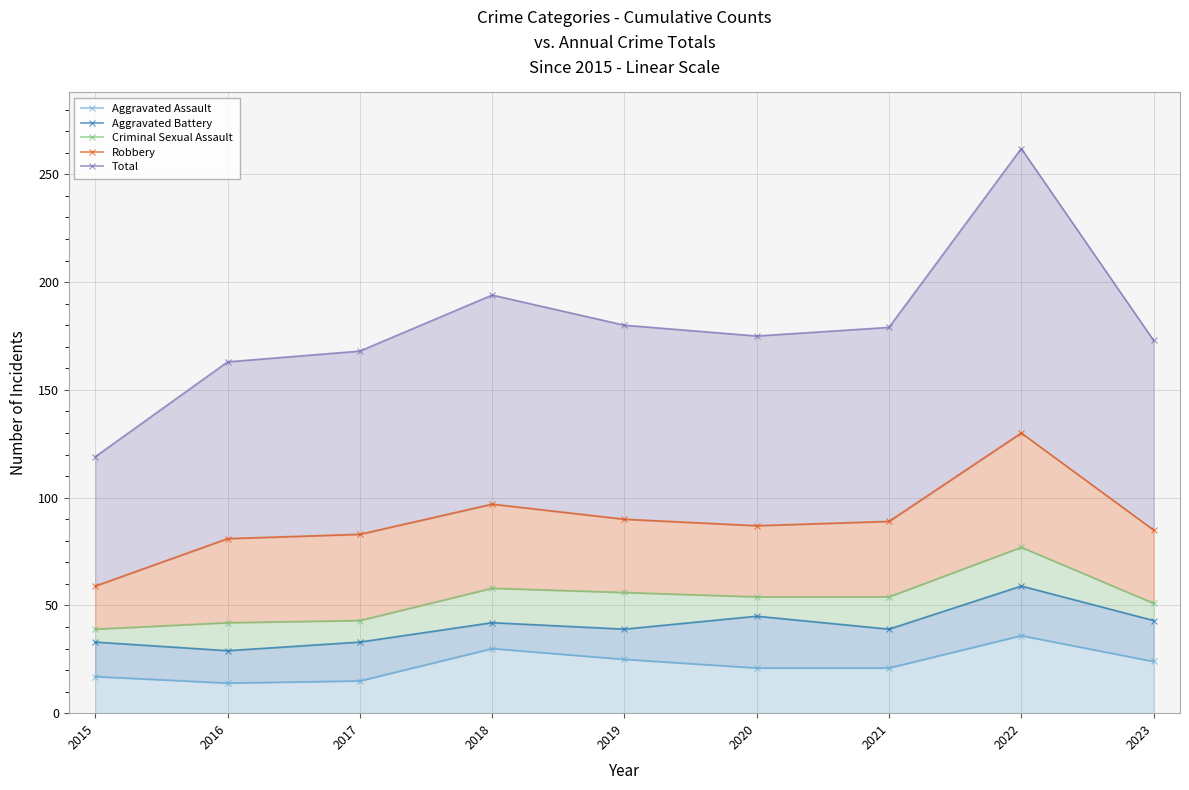

Reading right to left, transcribe all the data shown in this chart.

Aggravated Assault: 2023=24	2022=36	2021=21	2020=21	2019=25	2018=30	2017=15	2016=14	2015=17
Aggravated Battery: 2023=43	2022=59	2021=39	2020=45	2019=39	2018=42	2017=33	2016=29	2015=33
Criminal Sexual Assault: 2023=51	2022=77	2021=54	2020=54	2019=56	2018=58	2017=43	2016=42	2015=39
Robbery: 2023=85	2022=130	2021=89	2020=87	2019=90	2018=97	2017=83	2016=81	2015=59
Total: 2023=173	2022=262	2021=179	2020=175	2019=180	2018=194	2017=168	2016=163	2015=119